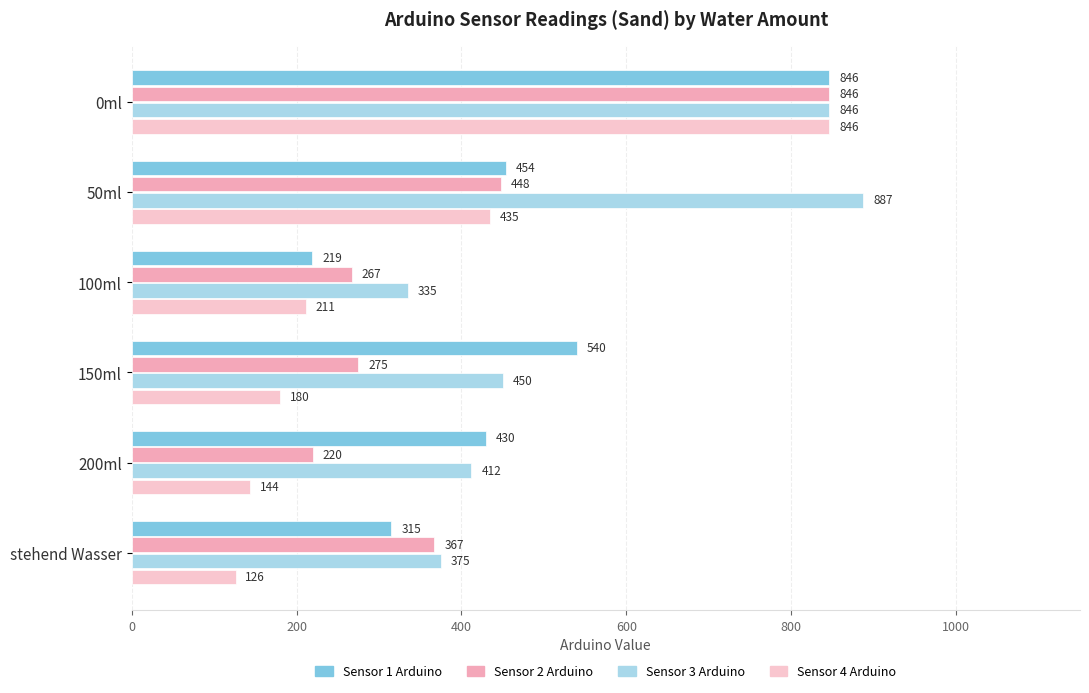

What is the average value of the Sensor 4 Arduino series?

324